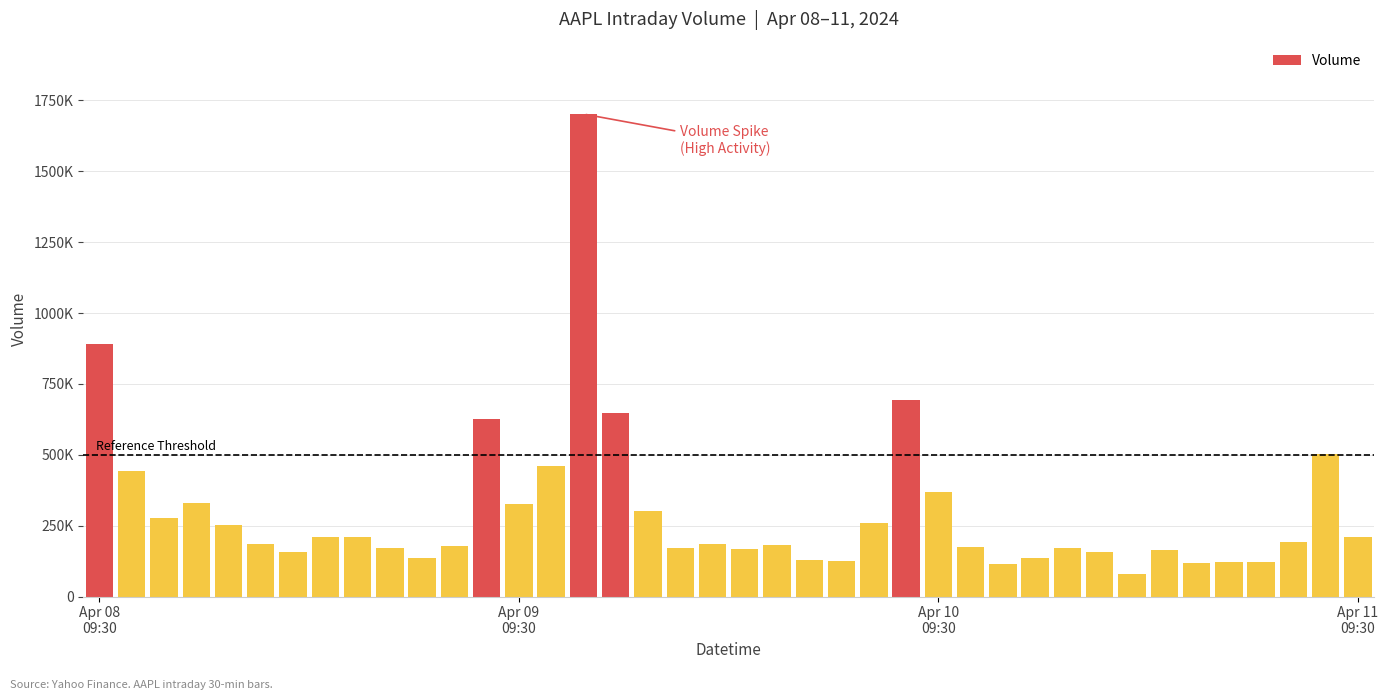

Are the bars horizontal?

No